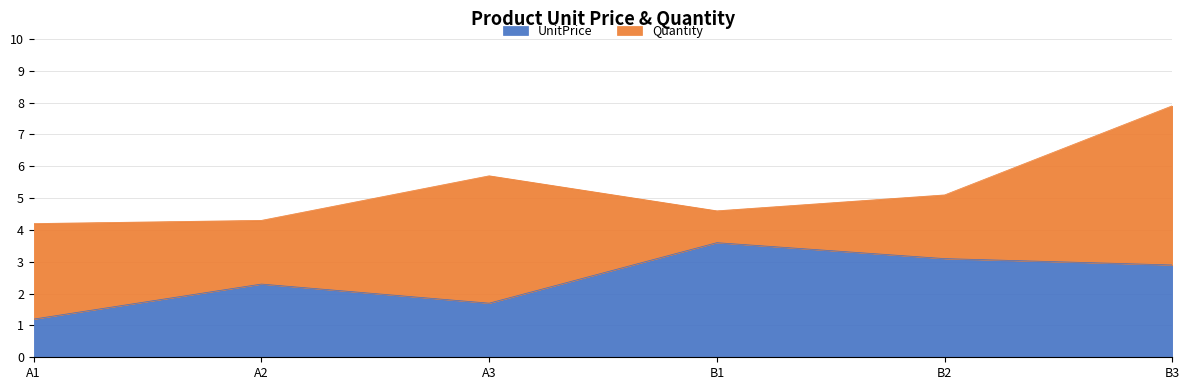

How many lines are shown in the chart?

2